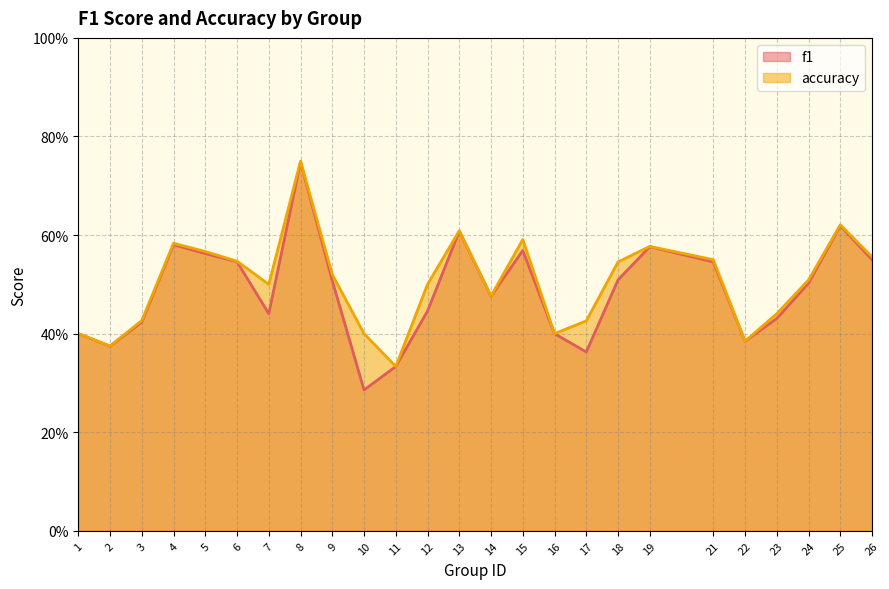

The f1 series shows 0.4 at 17. True or false?

True